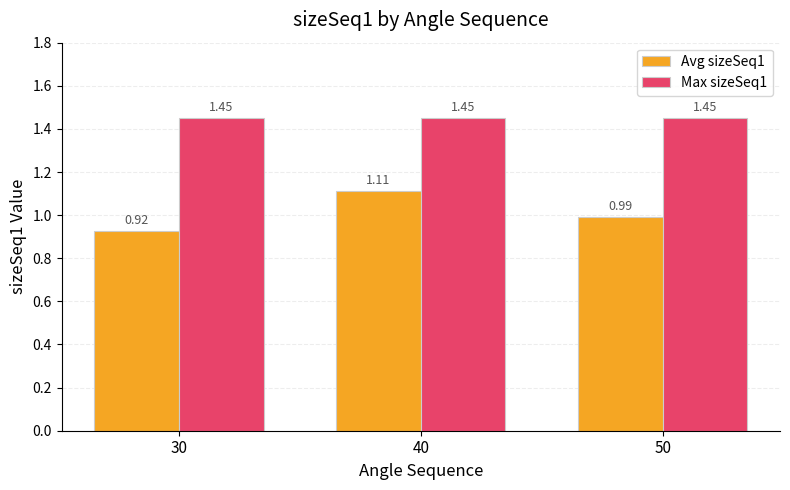

Which series has the largest range (max minus min)?

Avg sizeSeq1